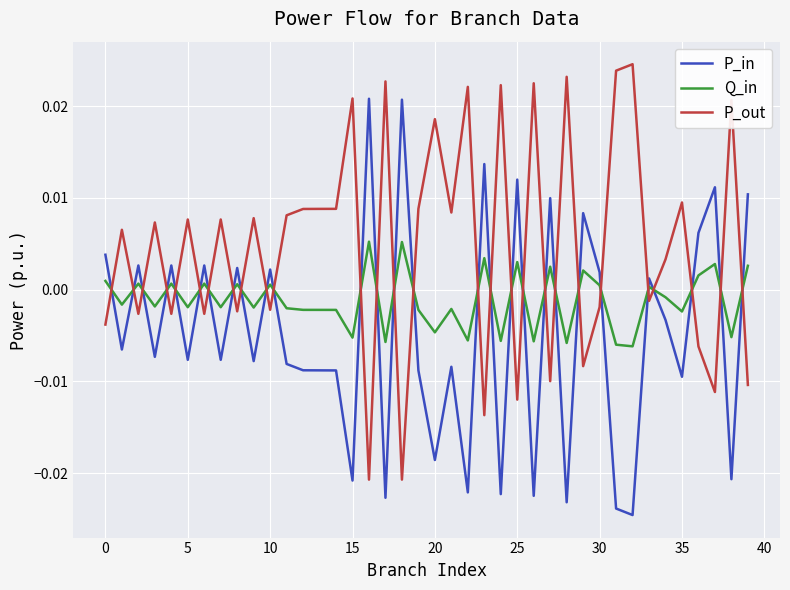

List the series in order of their overall mean, lowest first.

P_in, Q_in, P_out